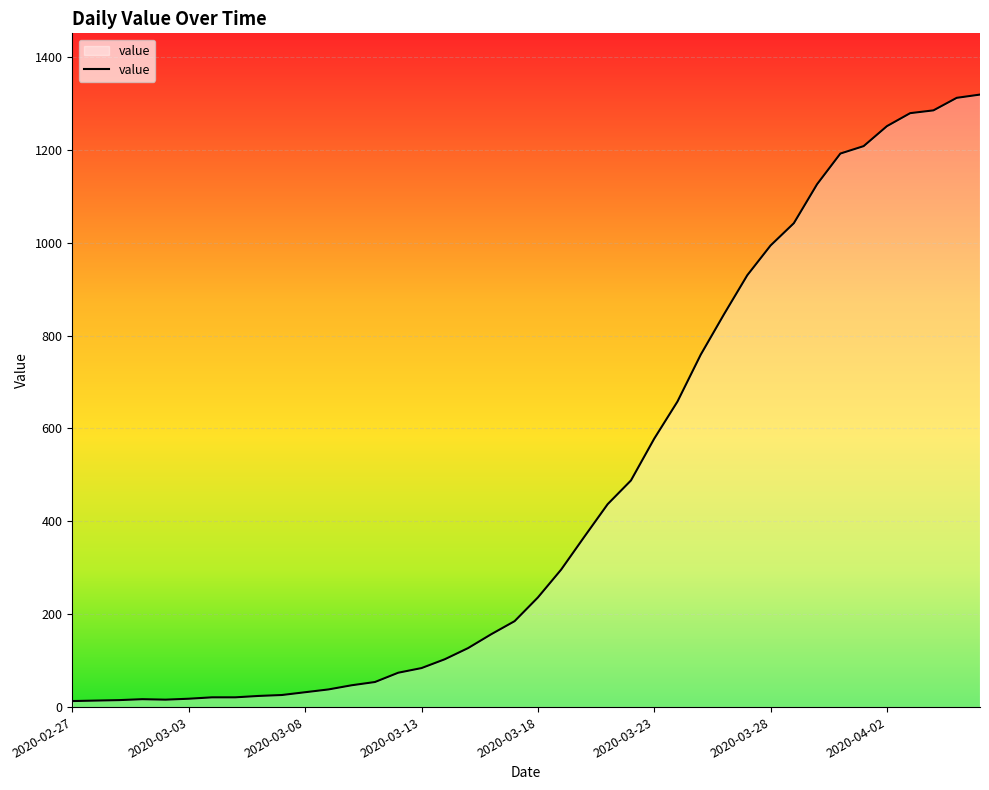

What is the minimum value shown in the chart?

13